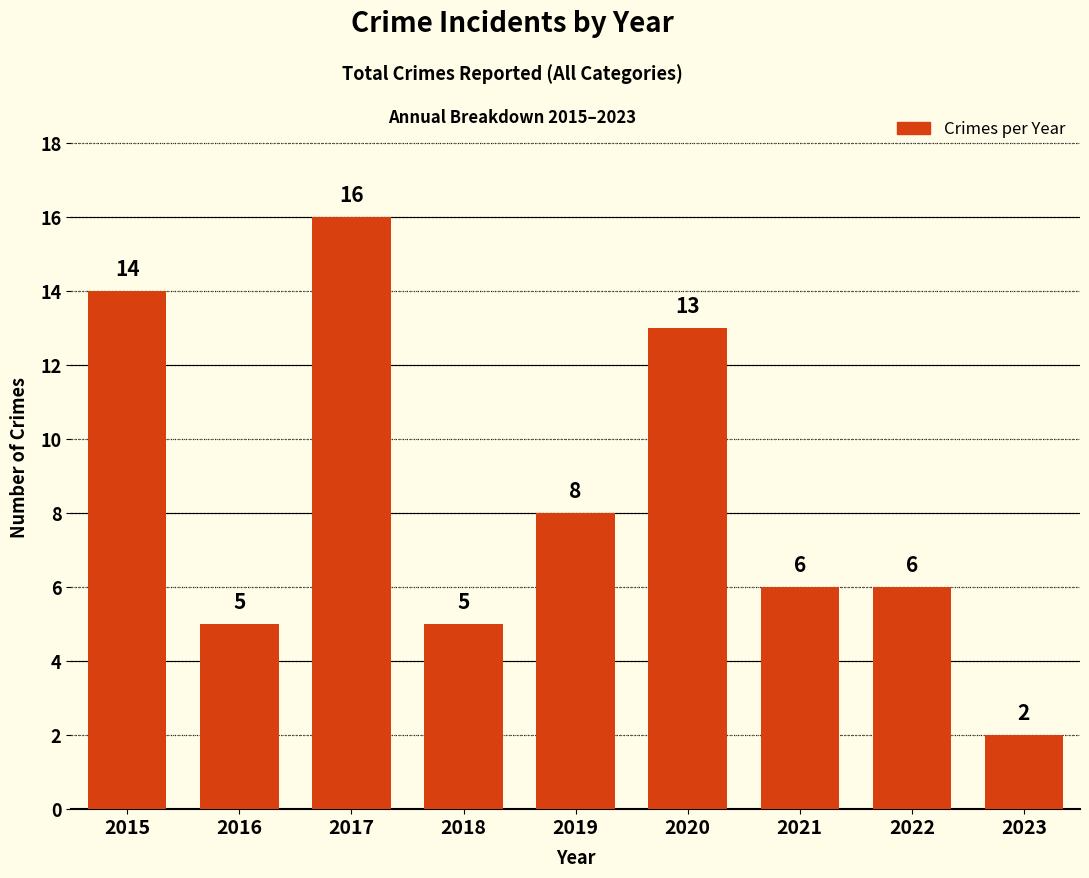

What is the change in value from 2015 to 2018?

-9